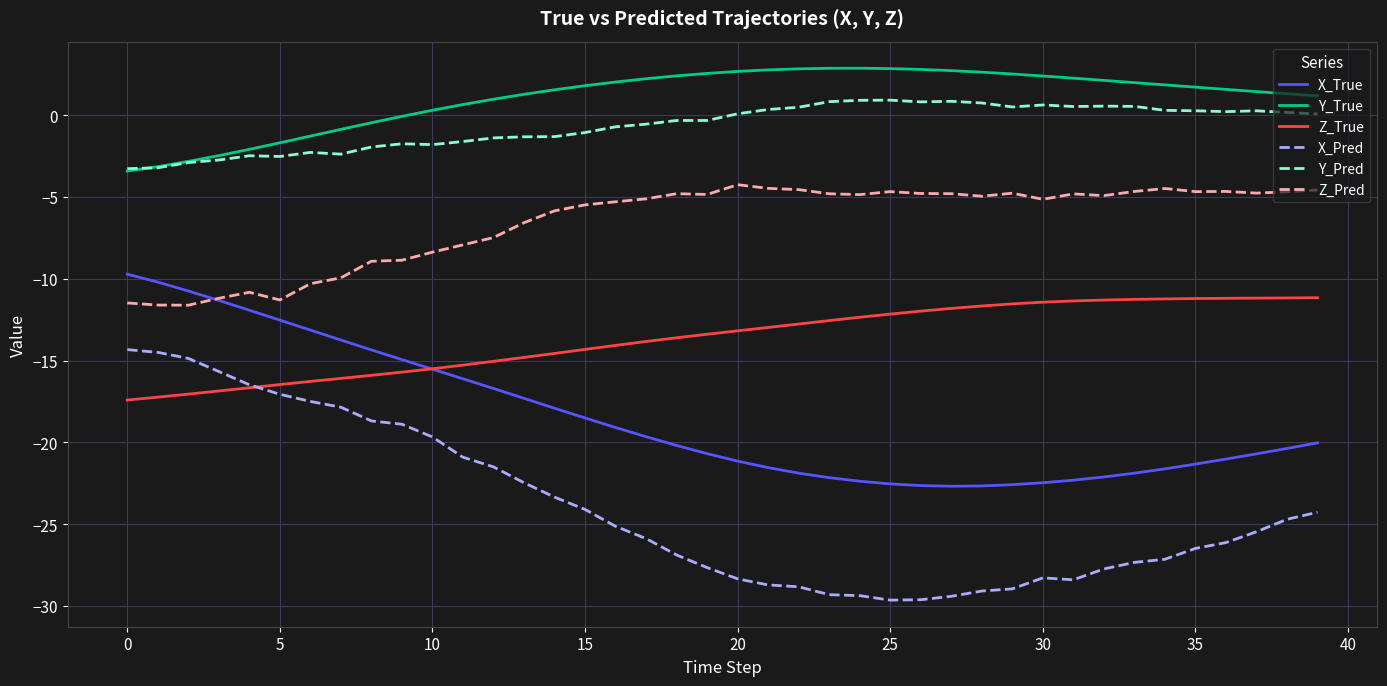

What is the lowest value of the Z_Pred series?

-11.6